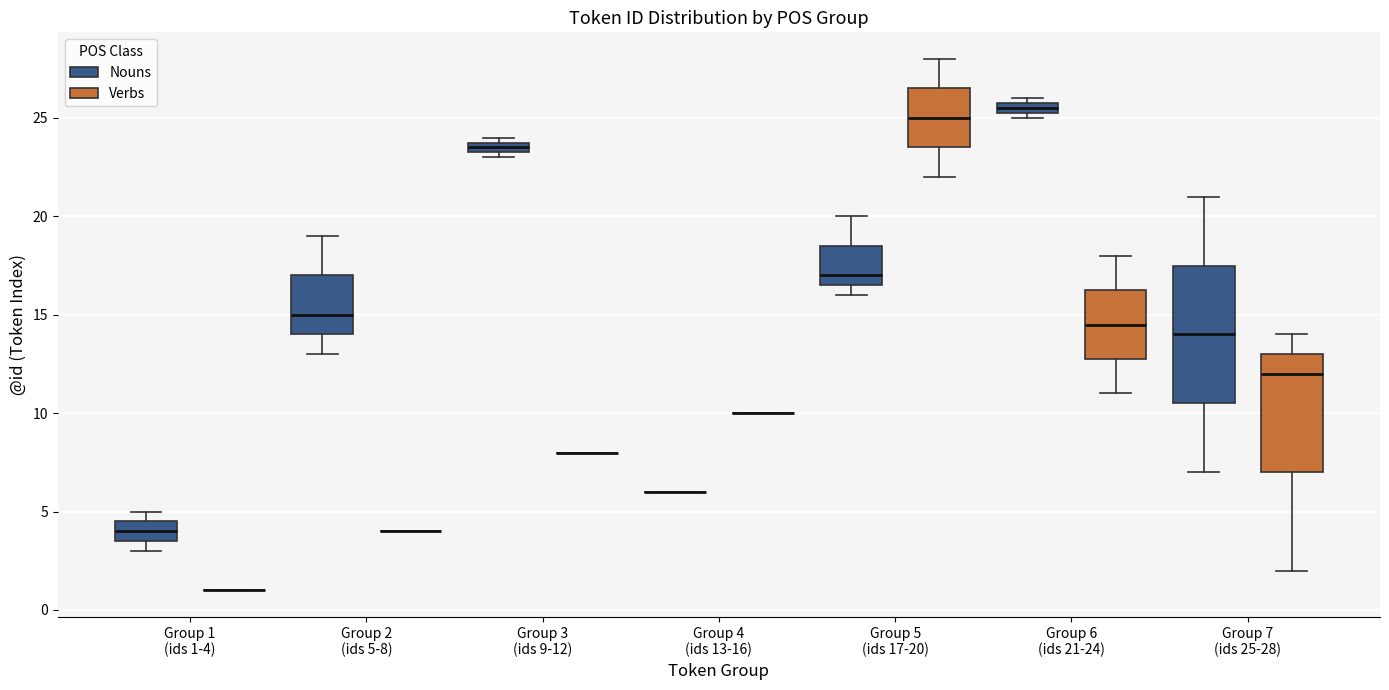

Which box is the tallest, from its lower edge to its upper edge?

Group 7 (ids 25-28) (Nouns)